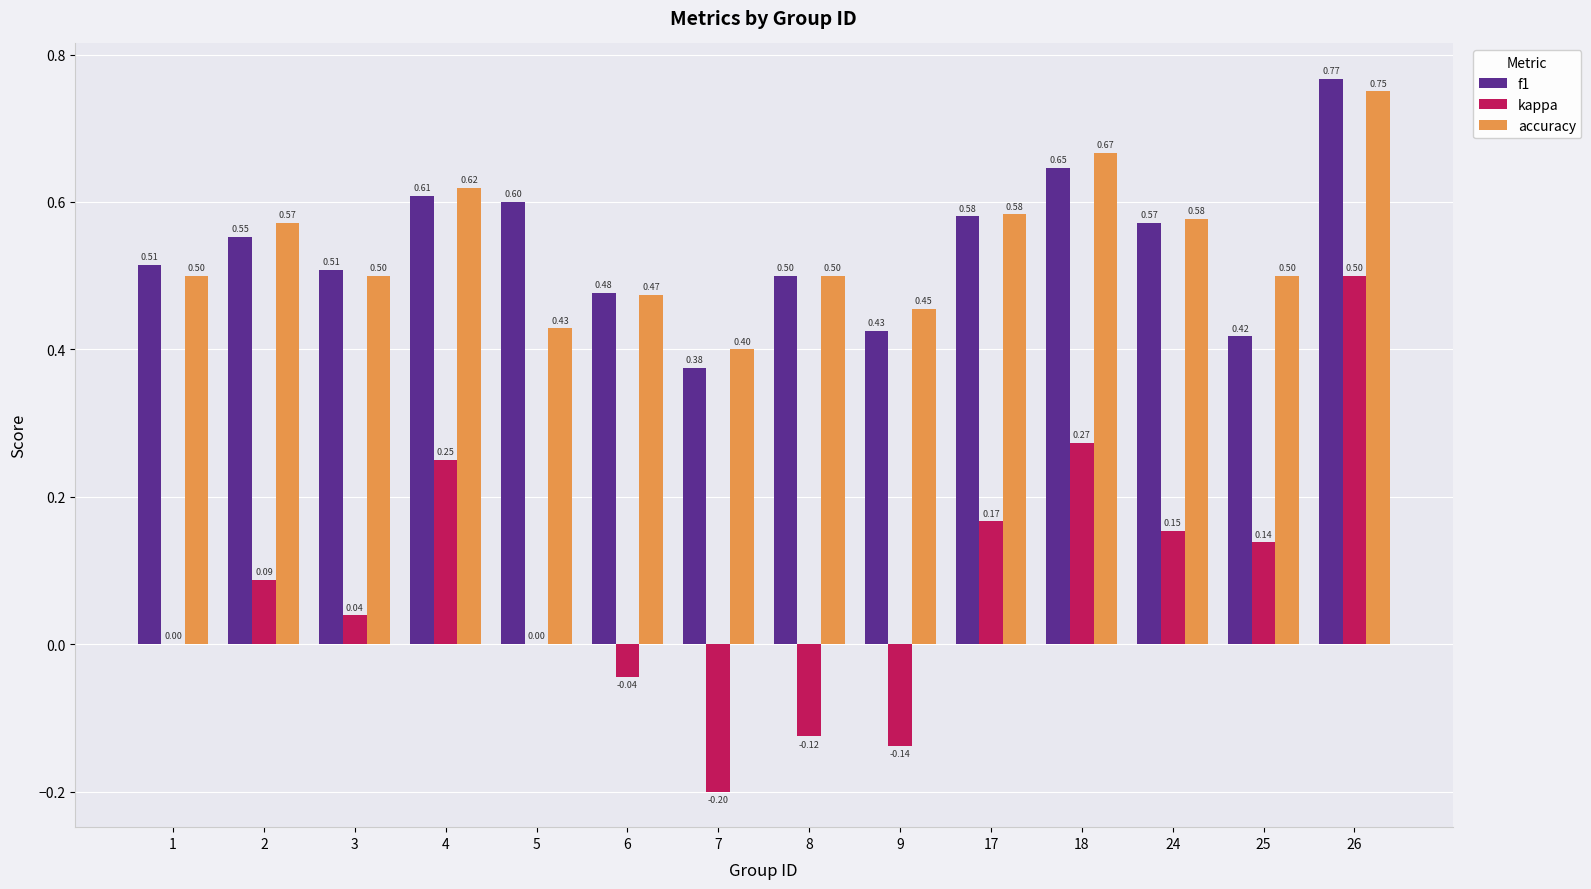

What is the sum of the accuracy values at 7 and 18?

1.1